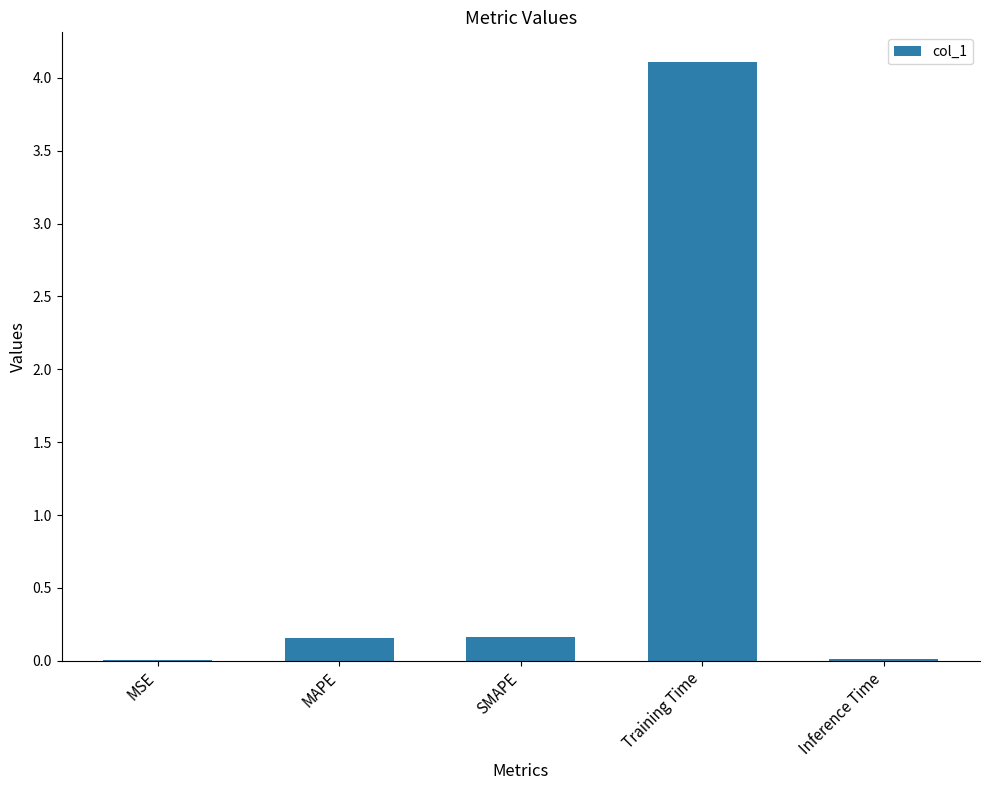

Count the number of data series in this chart.

1